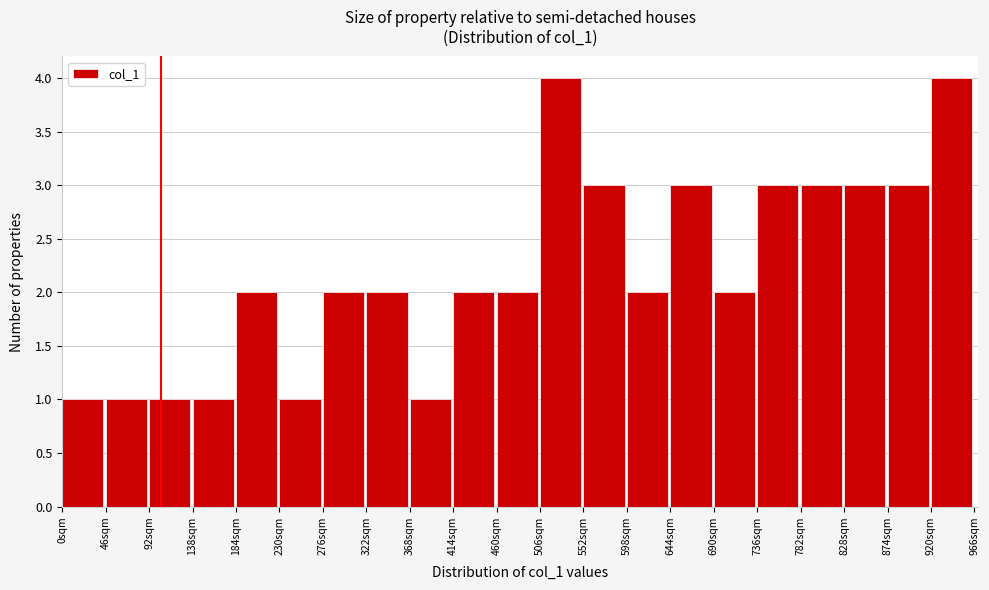

Reading left to right, transcribe this chart: for each bar, give the range it covers on the x-axis and its height. Neither the bar edges nor the heights are printed on the chart, so give them approximately, as read against the axes.

0 to 46: 1
46 to 92: 1
92 to 138: 1
138 to 184: 1
184 to 230: 2
230 to 276: 1
276 to 322: 2
322 to 368: 2
368 to 414: 1
414 to 460: 2
460 to 506: 2
506 to 552: 4
552 to 598: 3
598 to 644: 2
644 to 690: 3
690 to 736: 2
736 to 782: 3
782 to 828: 3
828 to 874: 3
874 to 920: 3
920 to 966: 4